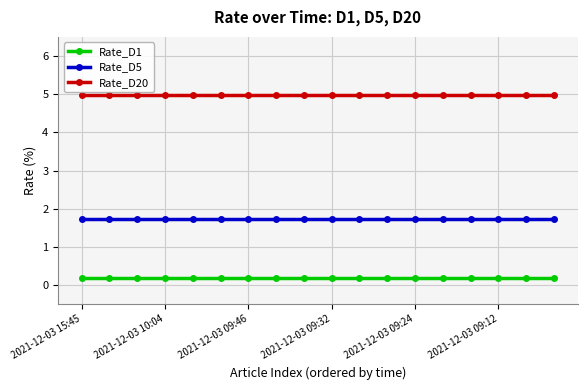

At how many categories does at least one series exceed 4?

18